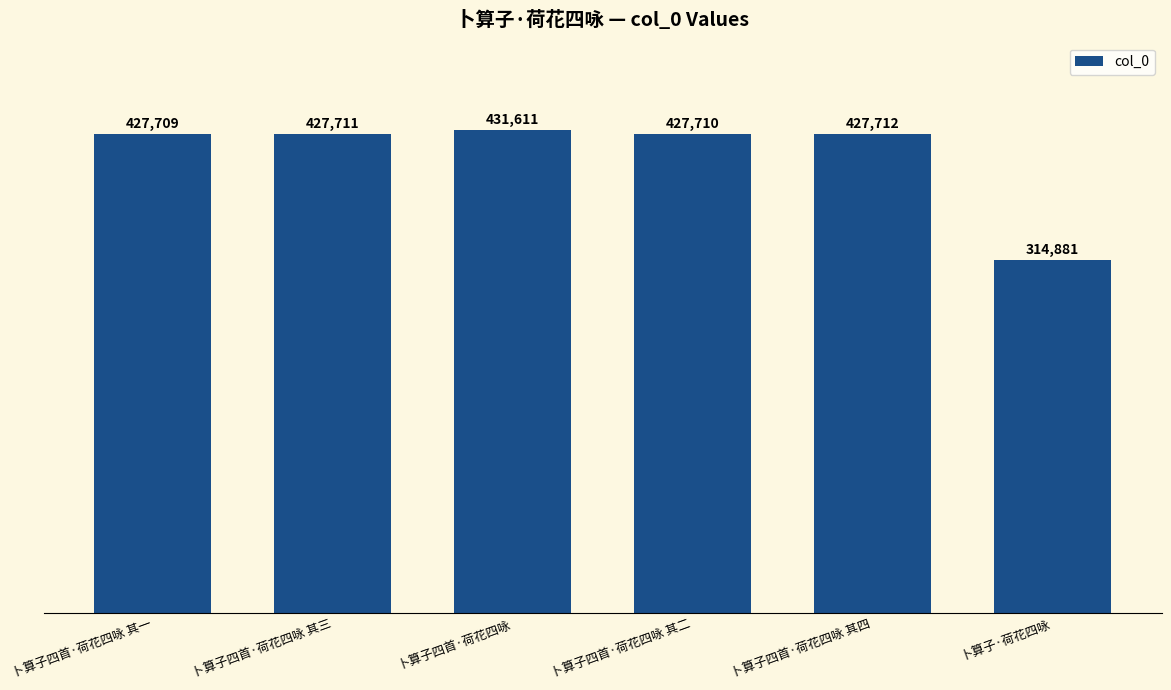

Approximately how many times larger is the value at 卜算子四首·荷花四咏 compared to 卜算子·荷花四咏?

1.4